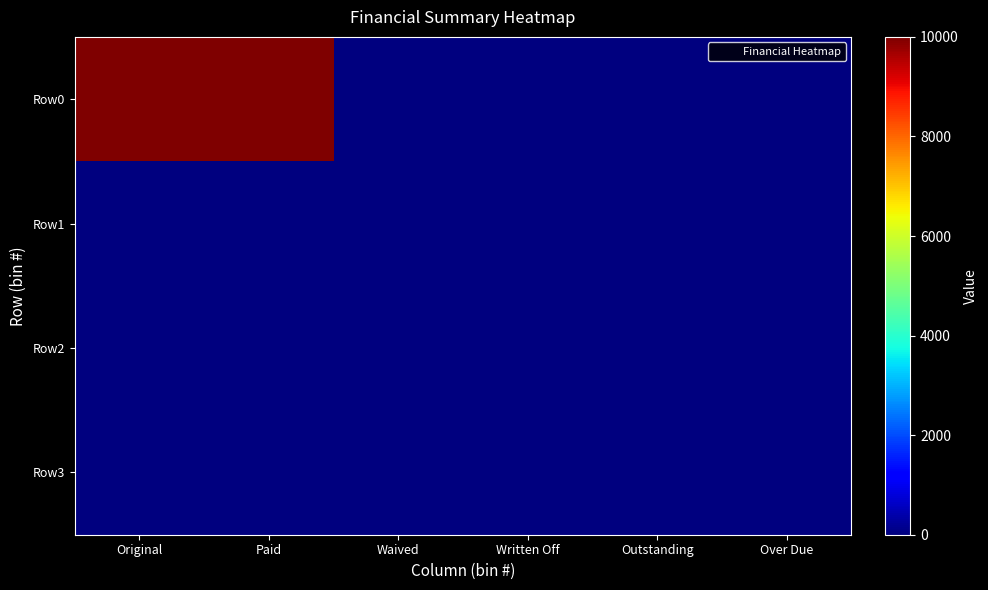

Between Paid and Over Due, which series saw the biggest shift?

Row0